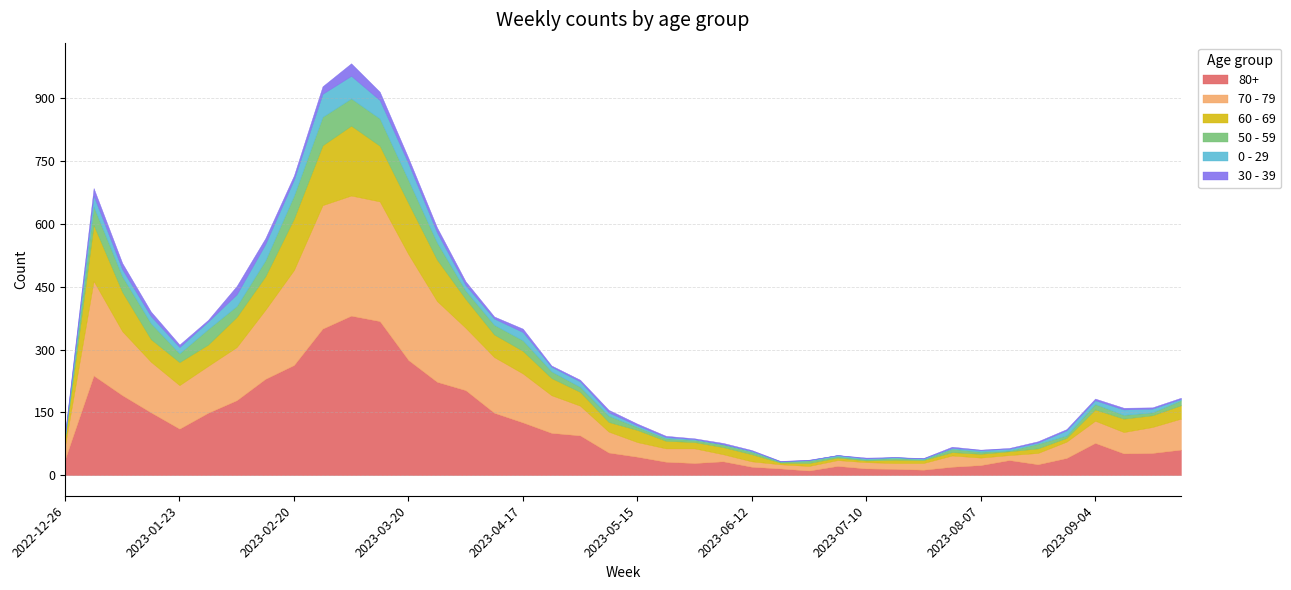

Where is 80+ nearest to the value 196?

2023-01-09